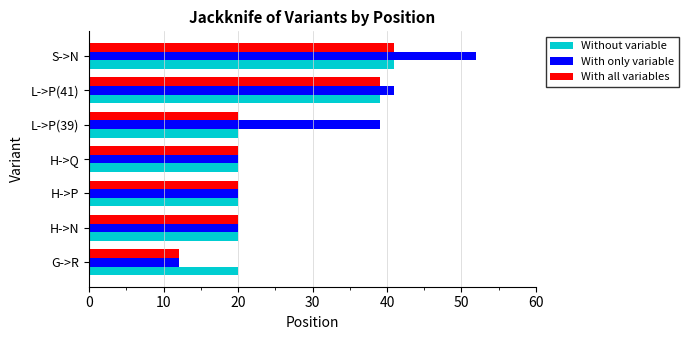

How many series are shown in this chart?

3